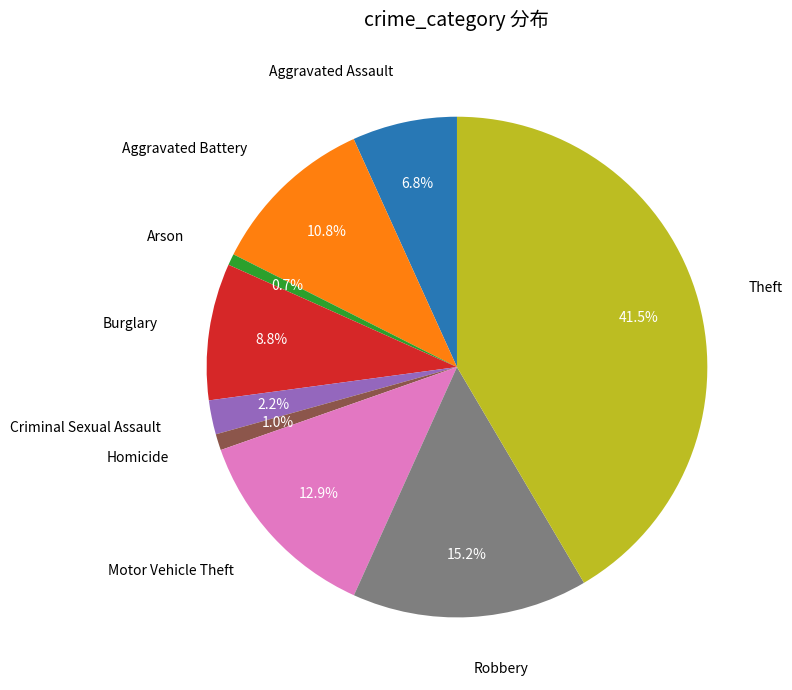

Is there any slice that represents more than half of the pie?

No